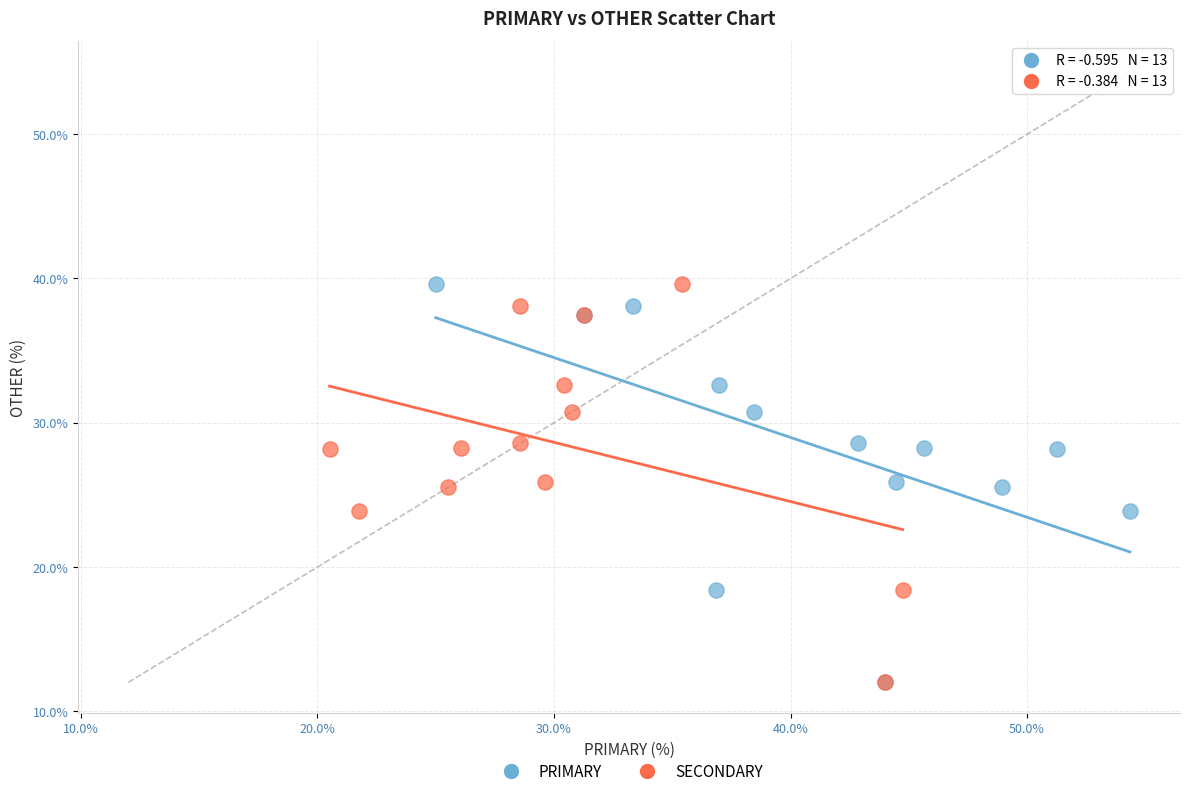

What are all the series names shown in the legend?

PRIMARY, SECONDARY